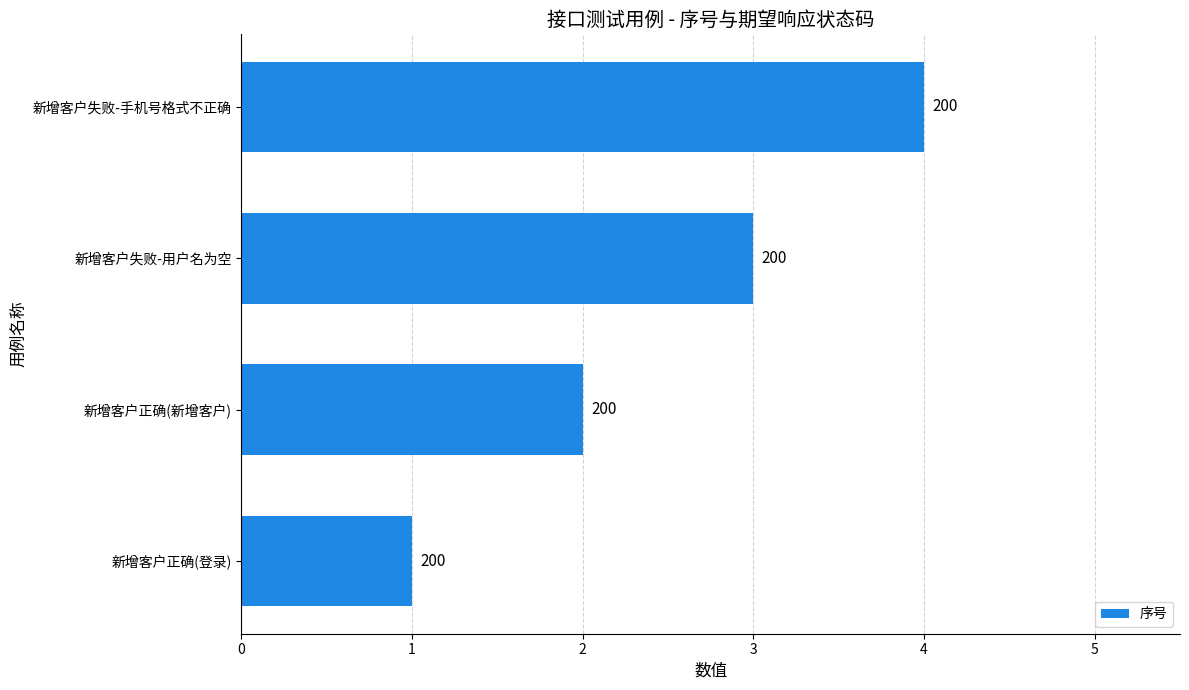

How many bars are there in total?

4